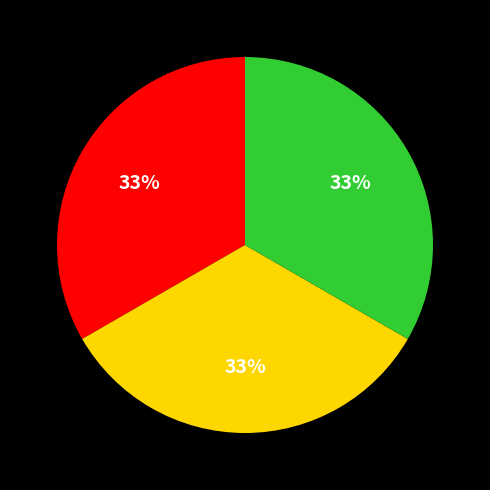

Is there any slice that represents more than half of the pie?

No